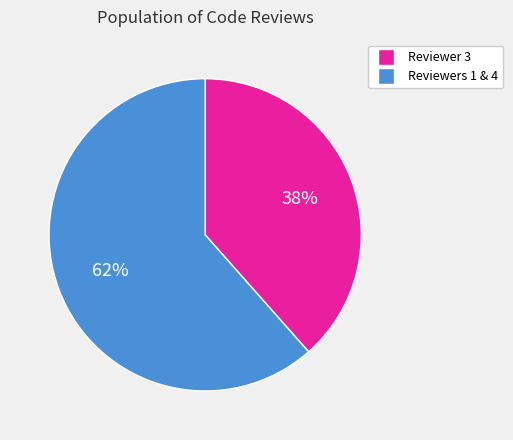

To the nearest percent, what is the average slice percentage?

50%